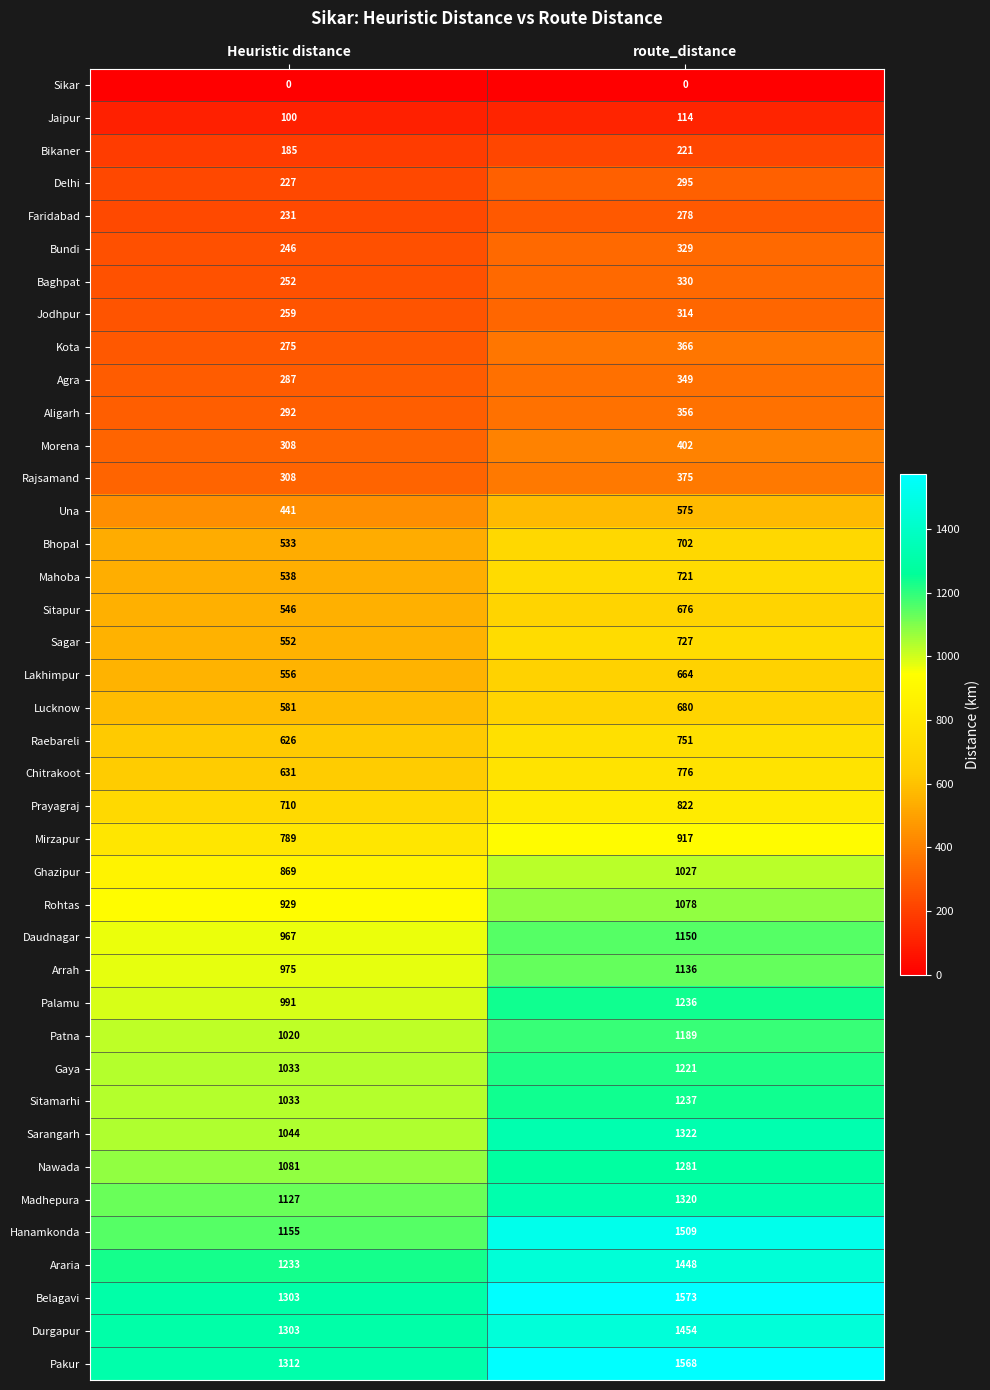

What is the spread (max minus min) of values at route_distance?

1573